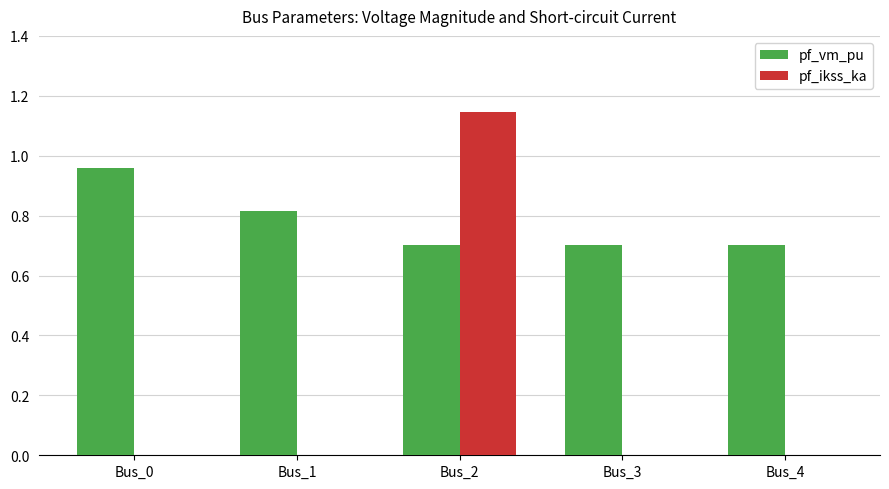

The value of pf_vm_pu at Bus_3 is 0.7. True or false?

True